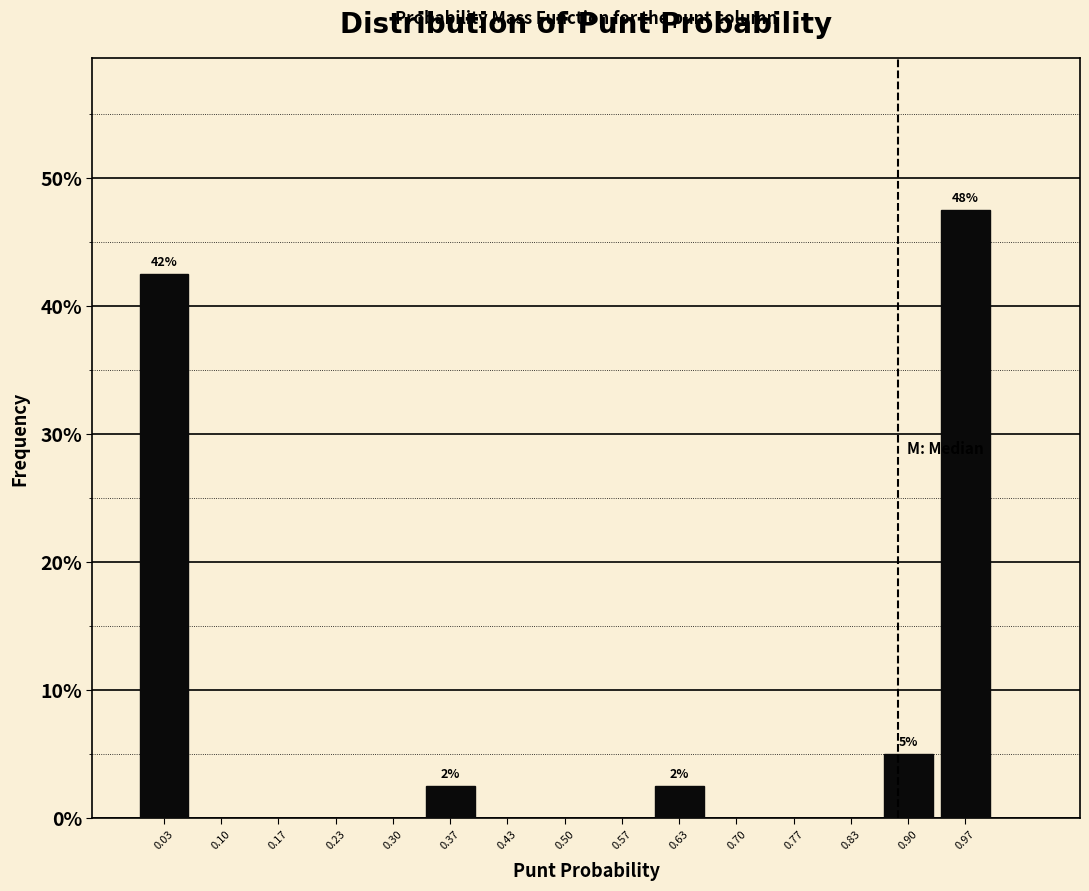

Over which range of the x-axis is the bar tallest?

0.93 to 1.00